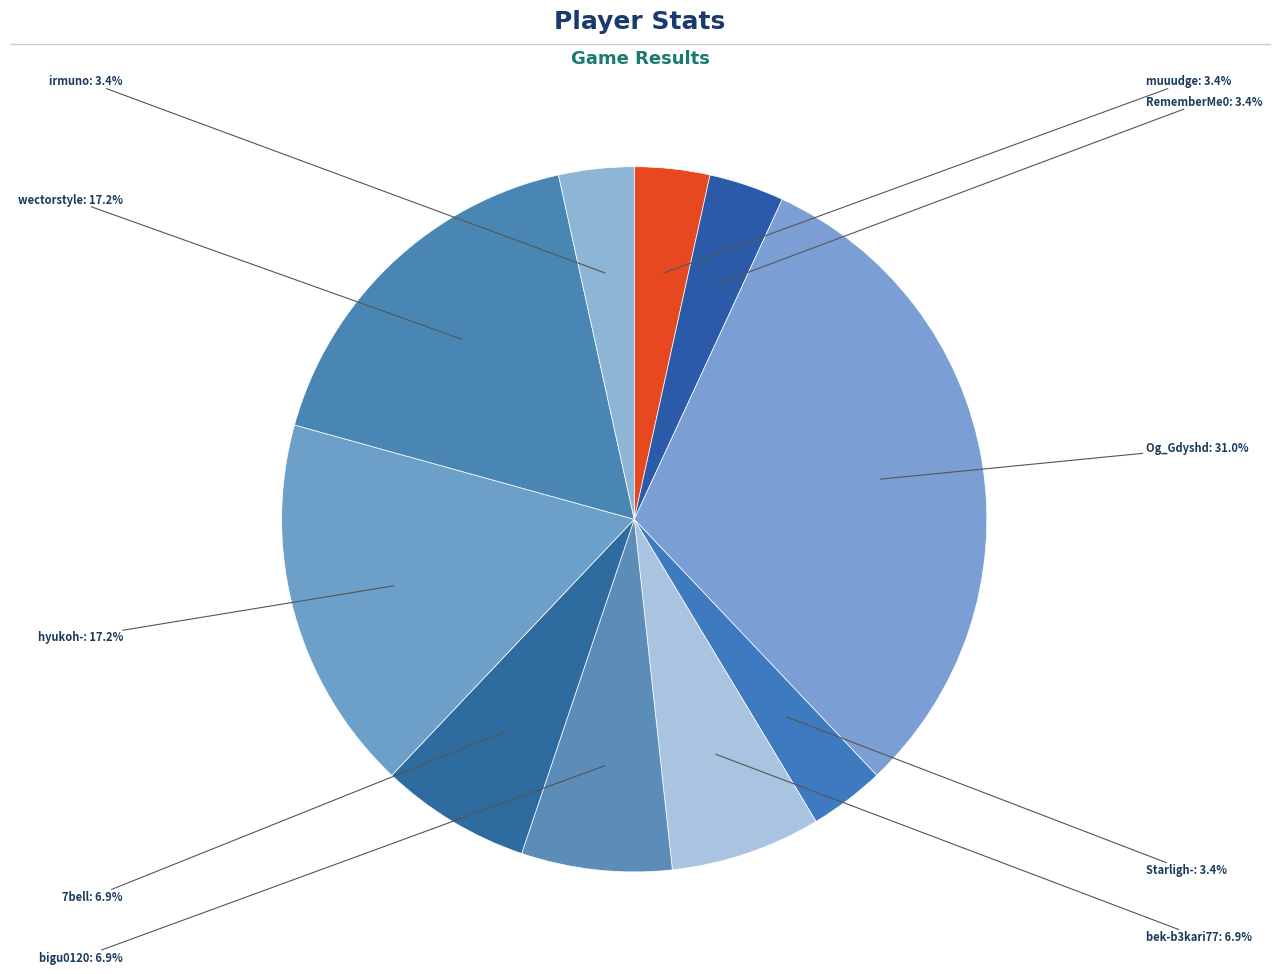

Count the number of slices in the pie.

10